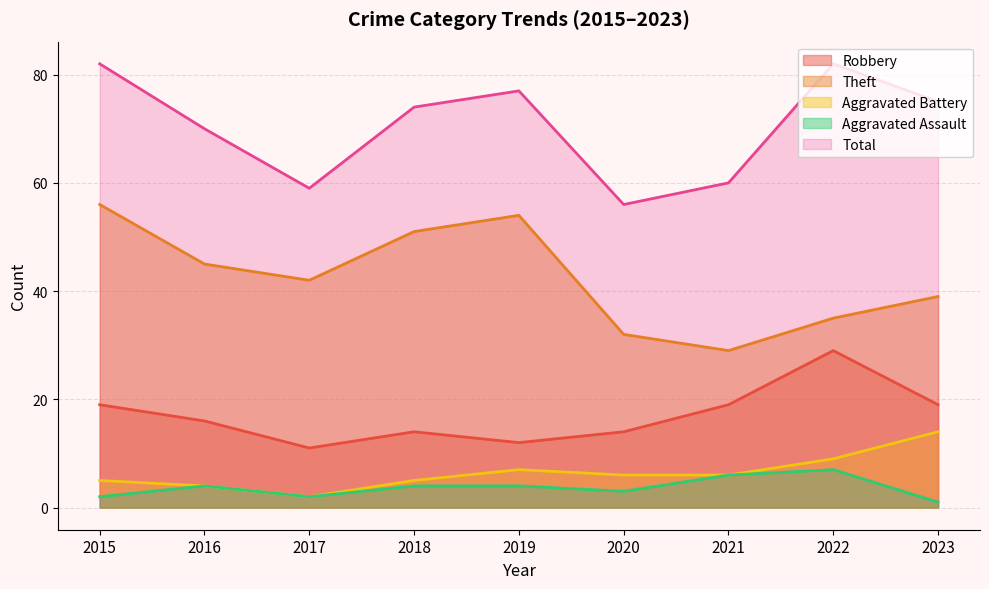

What is the value of the Aggravated Assault point at the 2nd from the left?

4